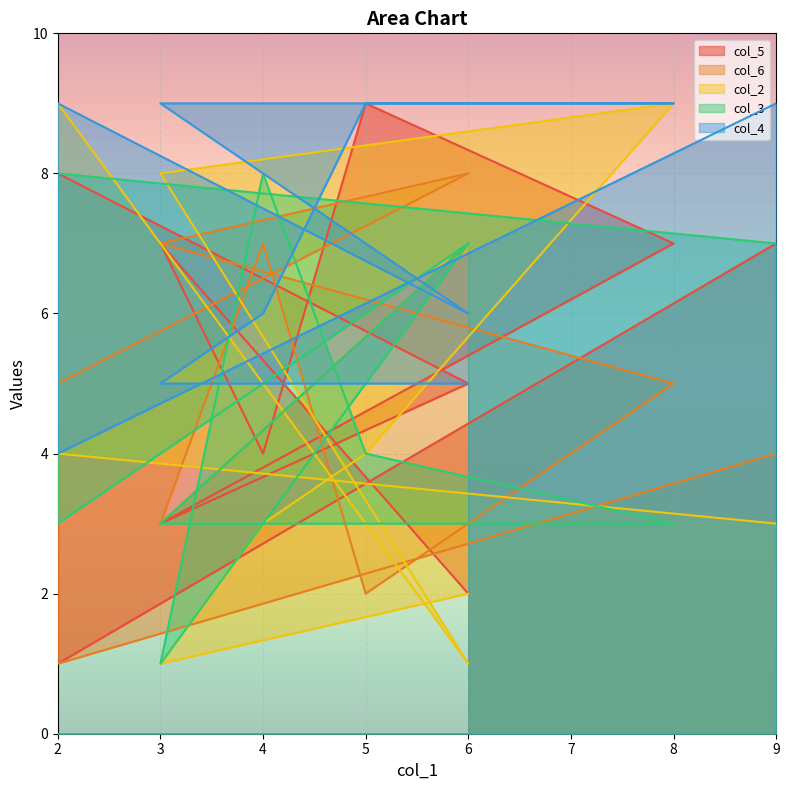

What is the difference between the maximum and minimum values in the col_3 series?

7